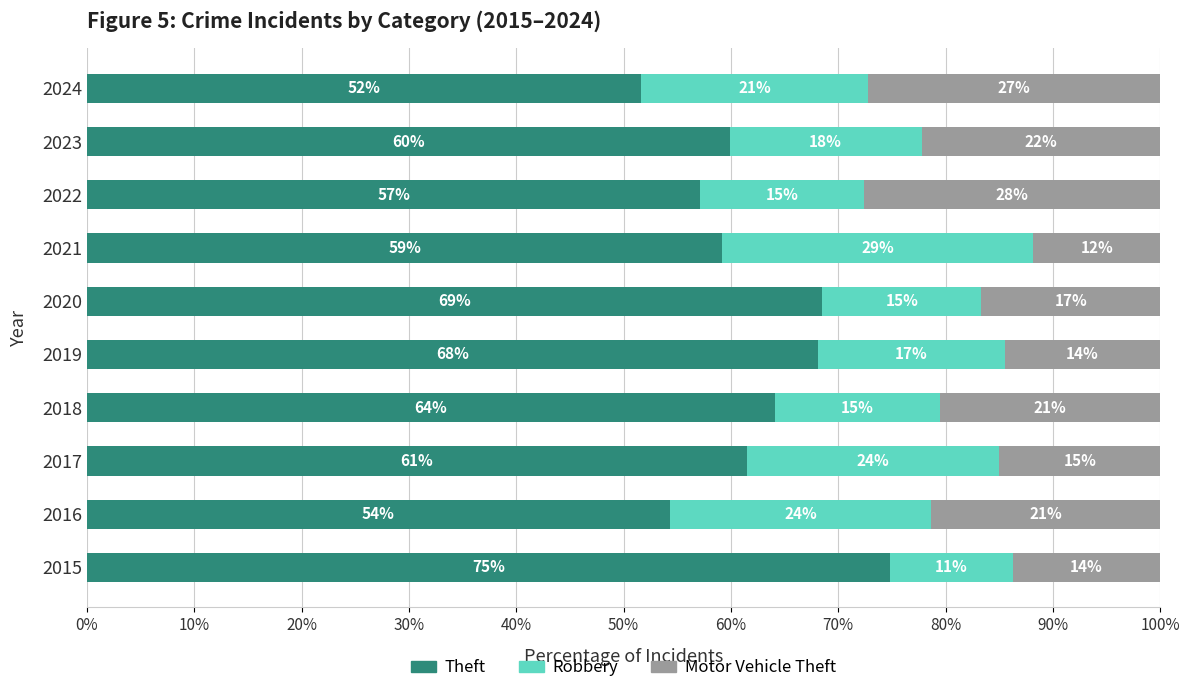

What is the average value of the Robbery series?

19.0